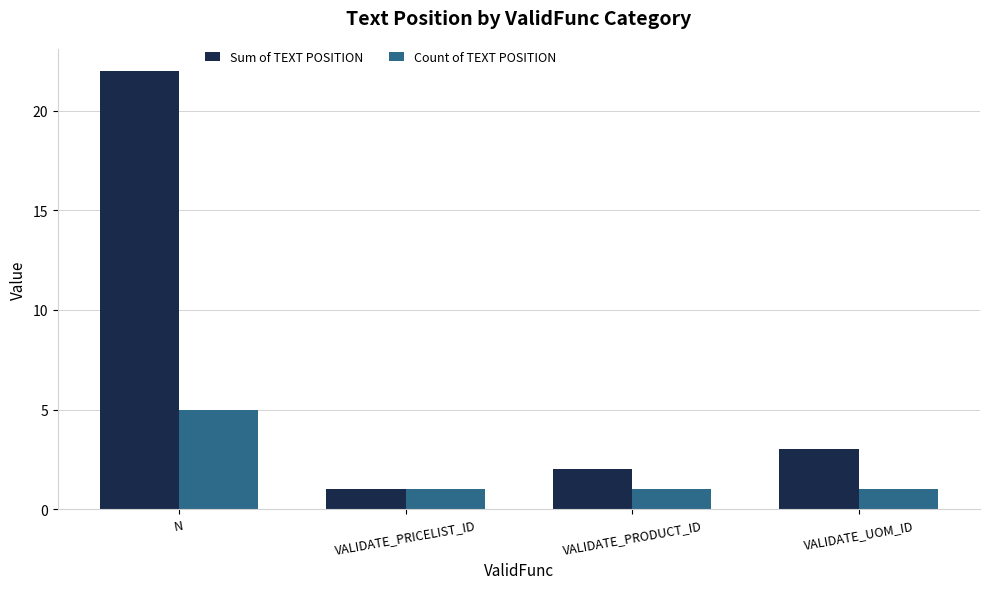

At how many categories does at least one series exceed 16?

1